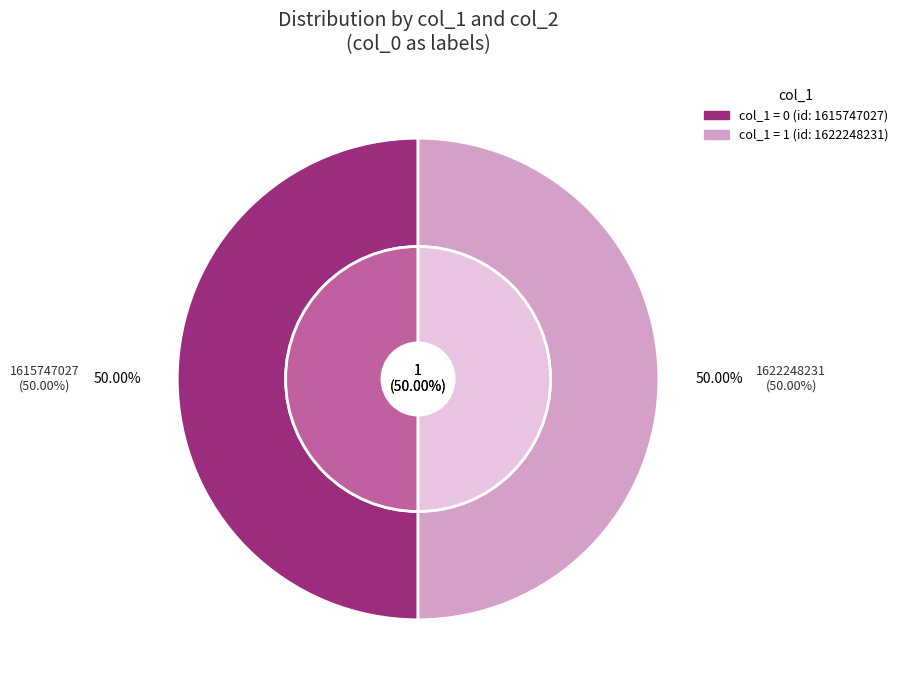

What percentage do 1615747027 and 1622248231 together represent?

100.0%